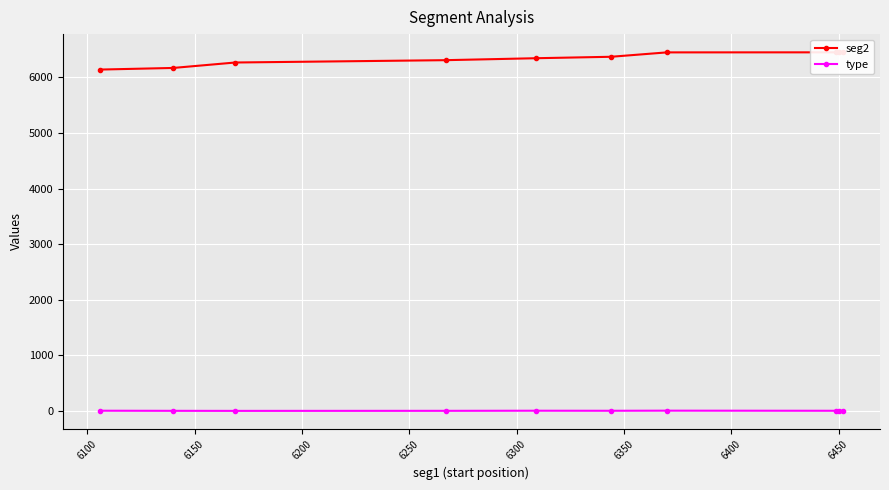

What is the maximum value shown in the chart?

6454